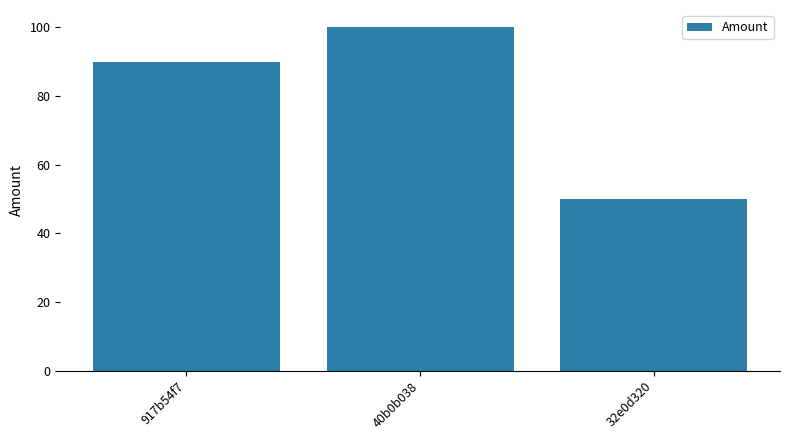

Rank the categories by value from lowest to highest.

32e0d320, 917b54f7, 40b0b038